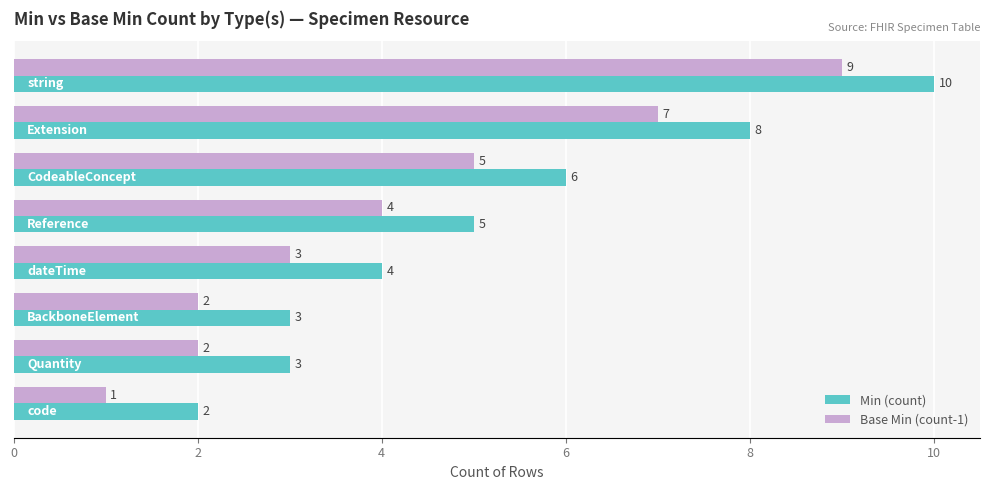

At how many categories does at least one series exceed 1?

8